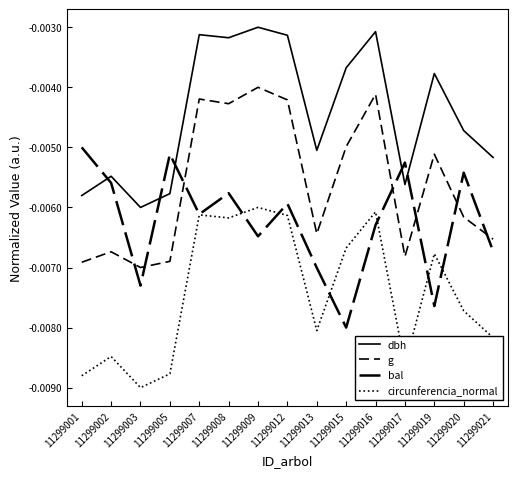

The value of dbh at 11299001 is -0.0. True or false?

False